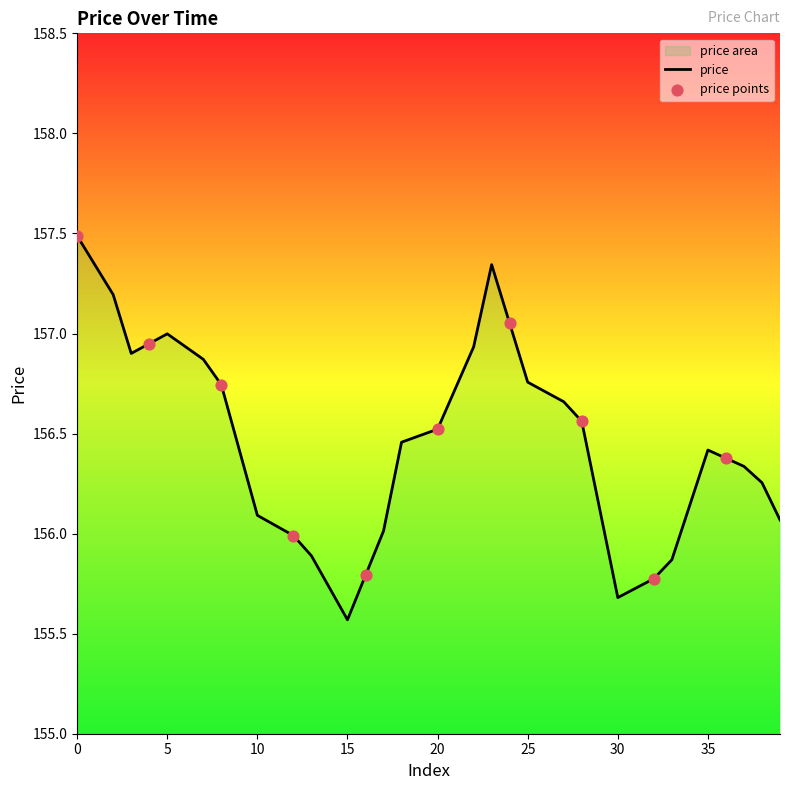

What is the change in value from 10 to 13?

-0.2